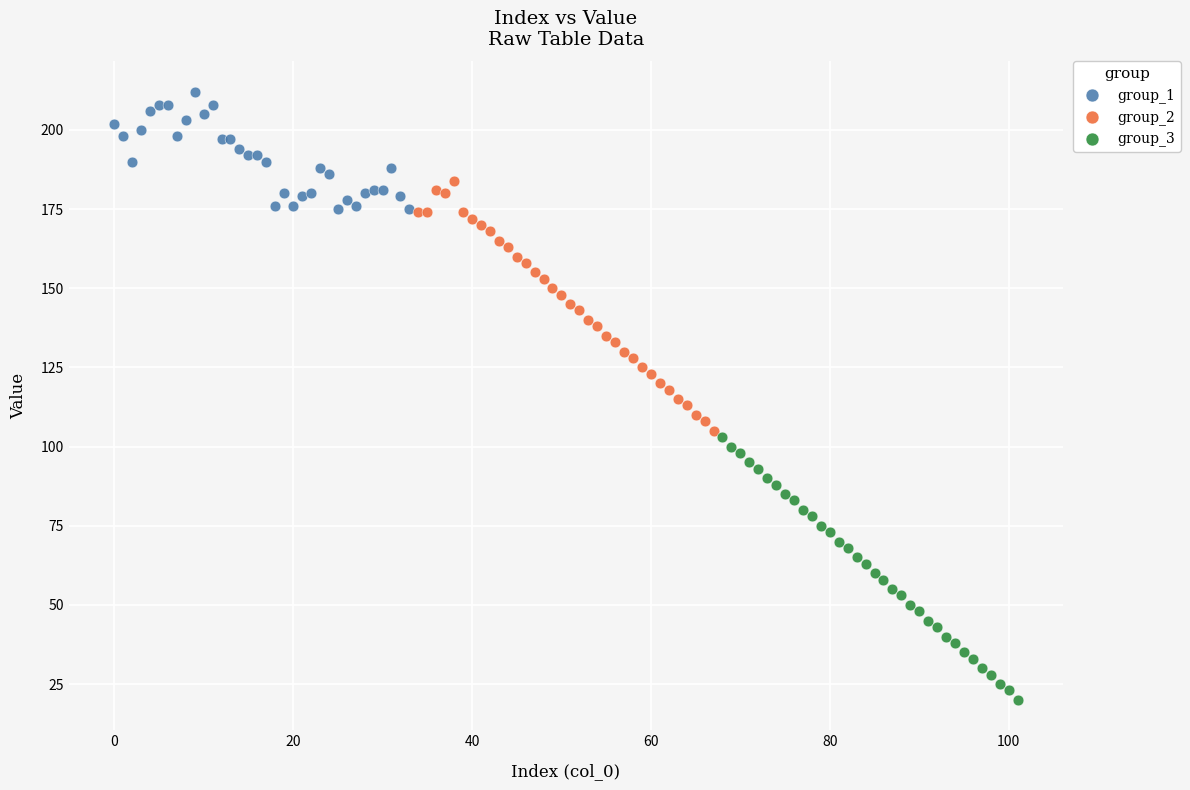

Which series reaches the maximum Y coordinate?

group_1